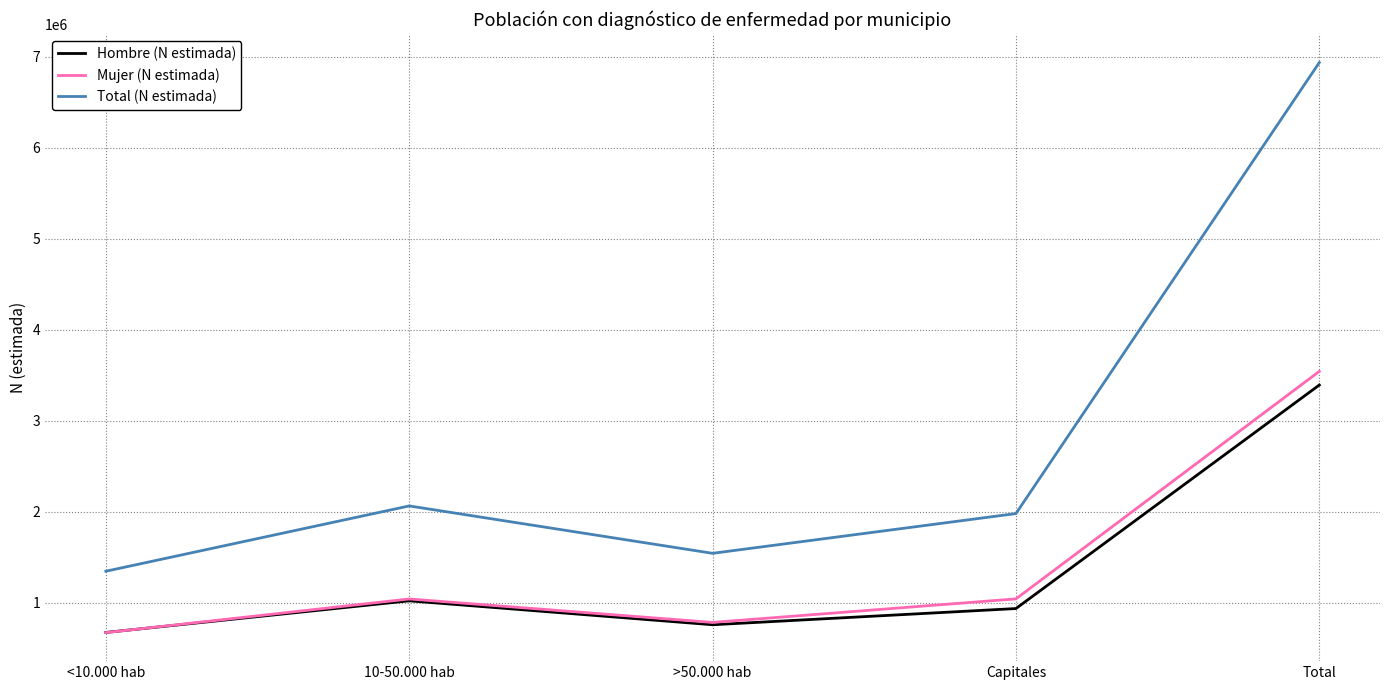

At how many categories does at least one series exceed 1709838?

3